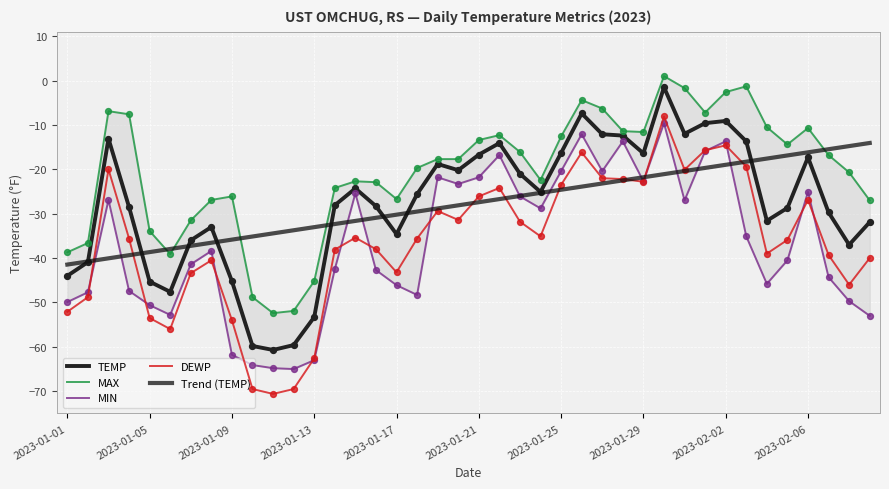

What are all the series names shown in the legend?

TEMP, MAX, MIN, DEWP, Trend (TEMP)